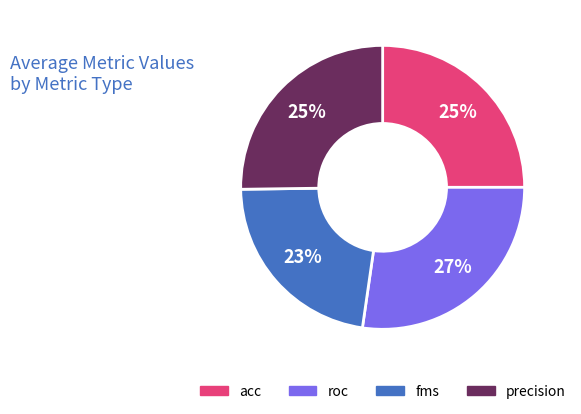

Combined, do precision and fms account for over 50%?

No